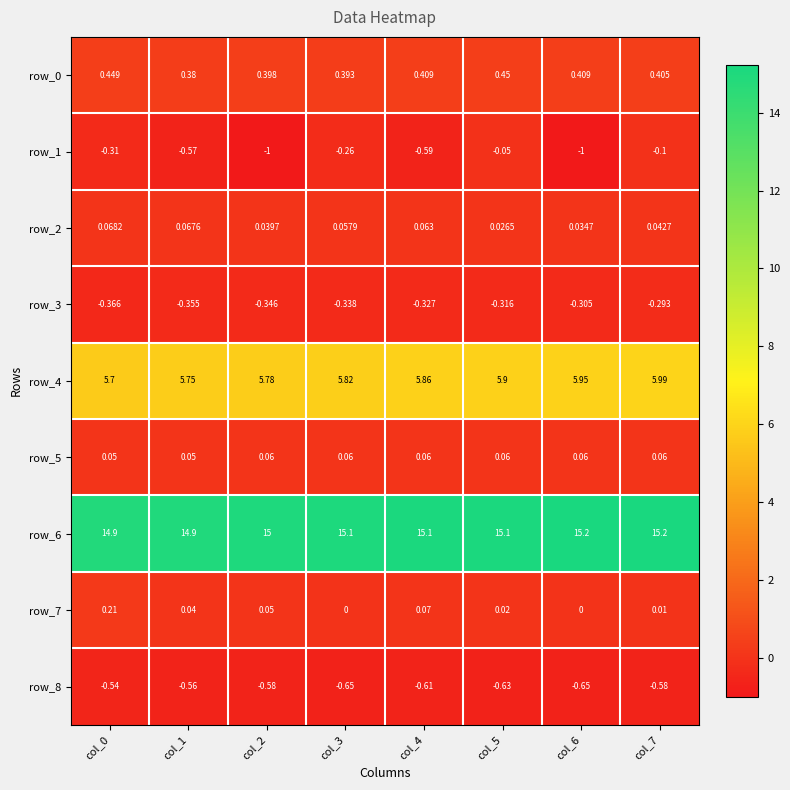

What is the difference between the row_8 values at col_5 and col_2?

0.1